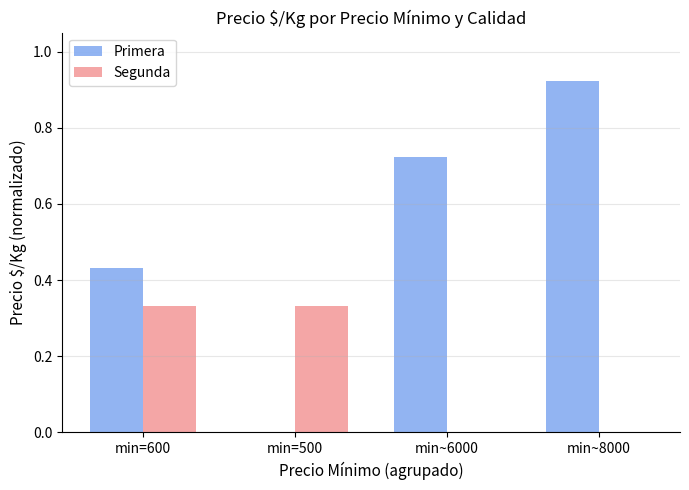

At which category does the chart reach its peak across all series?

min~8000